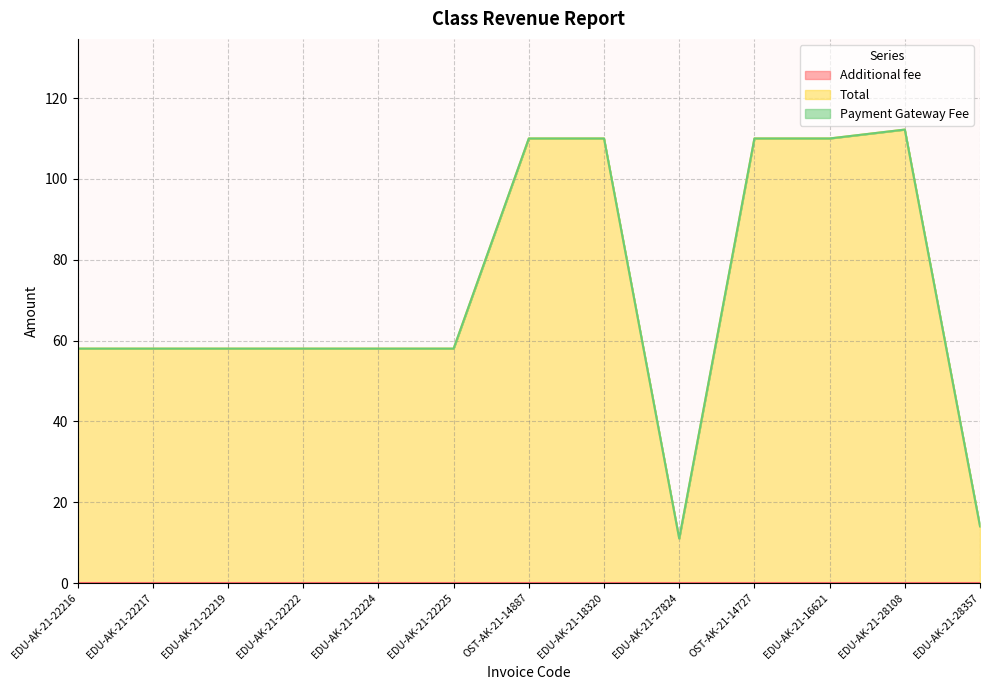

Rank the categories by Additional fee value from lowest to highest.

EDU-AK-21-22216, EDU-AK-21-22217, EDU-AK-21-22219, EDU-AK-21-22222, EDU-AK-21-22224, EDU-AK-21-22225, OST-AK-21-14887, EDU-AK-21-18320, EDU-AK-21-27824, OST-AK-21-14727, EDU-AK-21-16621, EDU-AK-21-28108, EDU-AK-21-28357